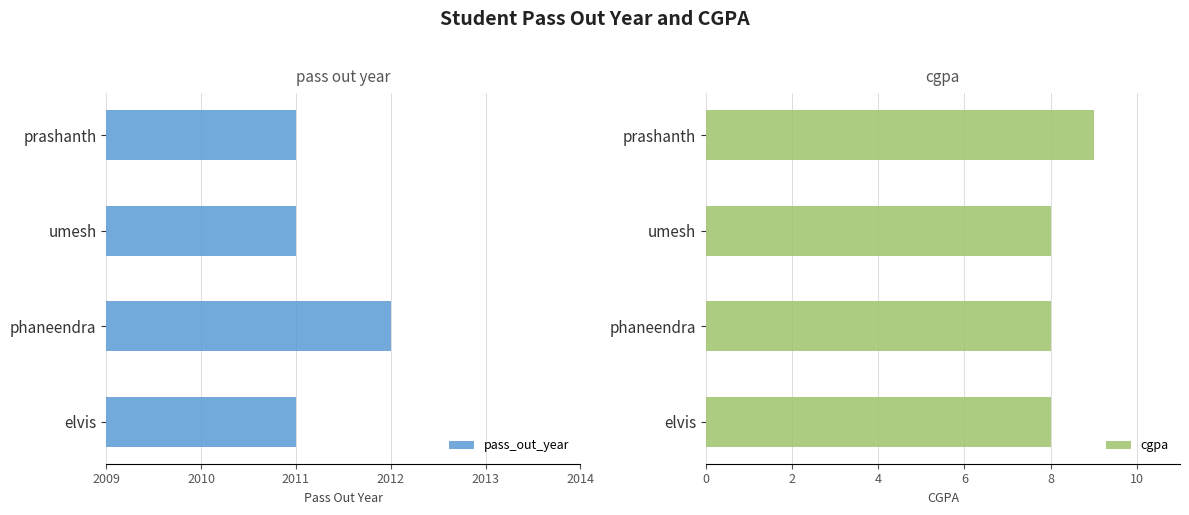

What are all the series names shown in the legend?

pass_out_year, cgpa